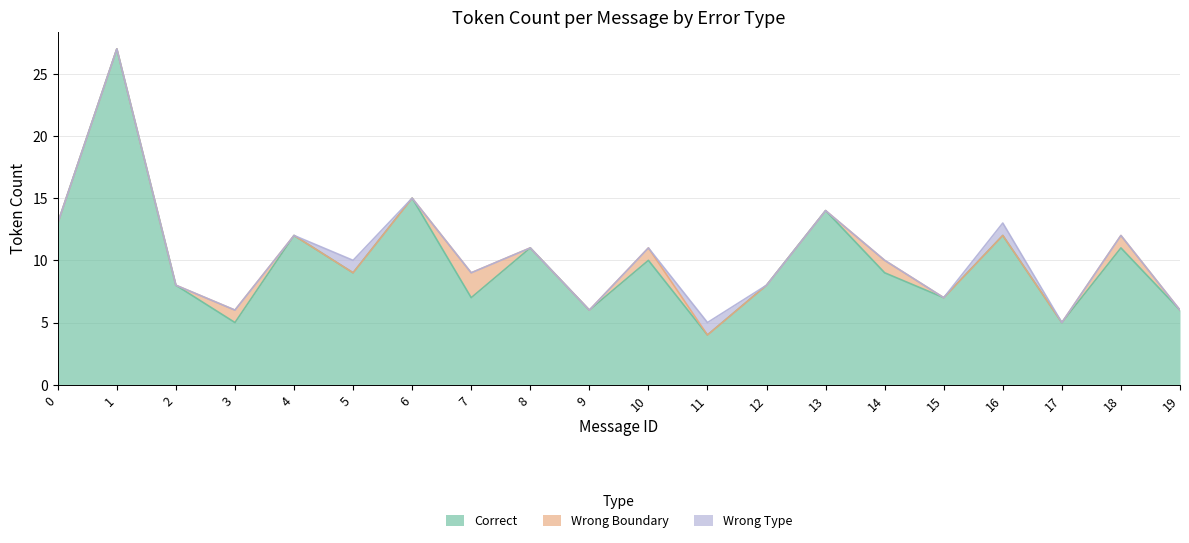

The value of Correct at 14 is -13. True or false?

False